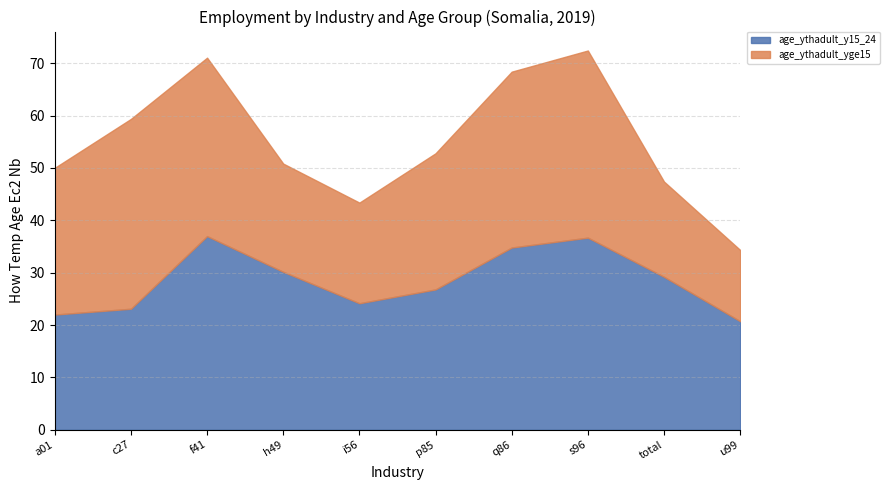

What is the value of the age_ythadult_yge15 point at the 9th from the left?

18.2